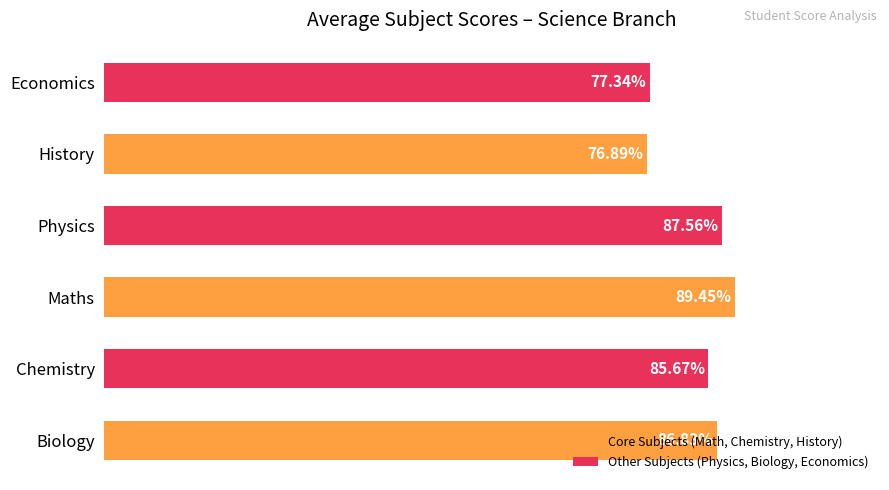

List the labels in order of value, smallest first.

History, Economics, Chemistry, Biology, Physics, Maths